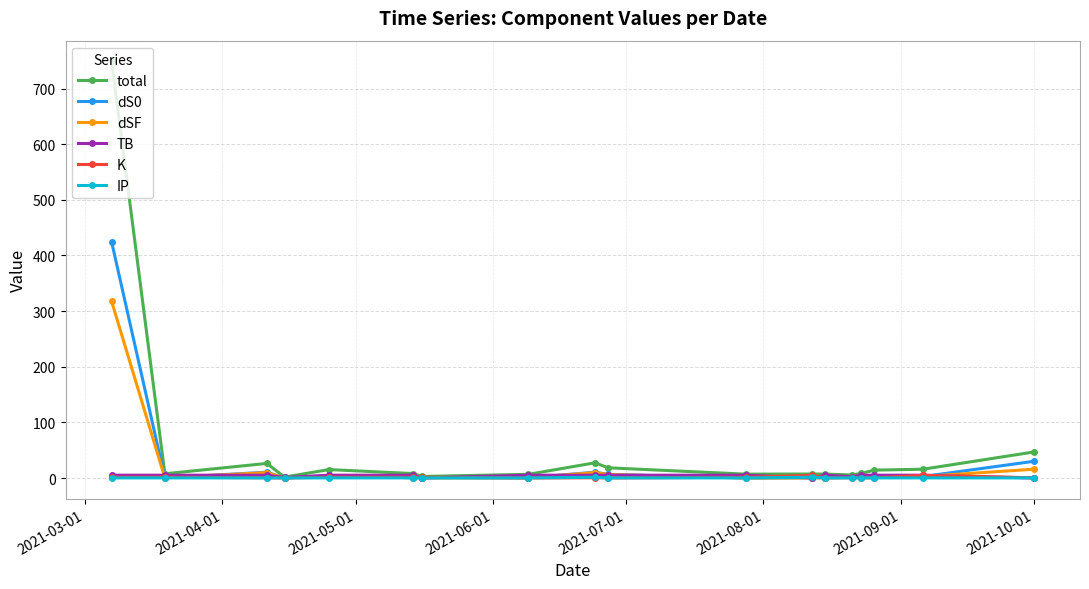

What are all the series names shown in the legend?

total, dS0, dSF, TB, K, IP